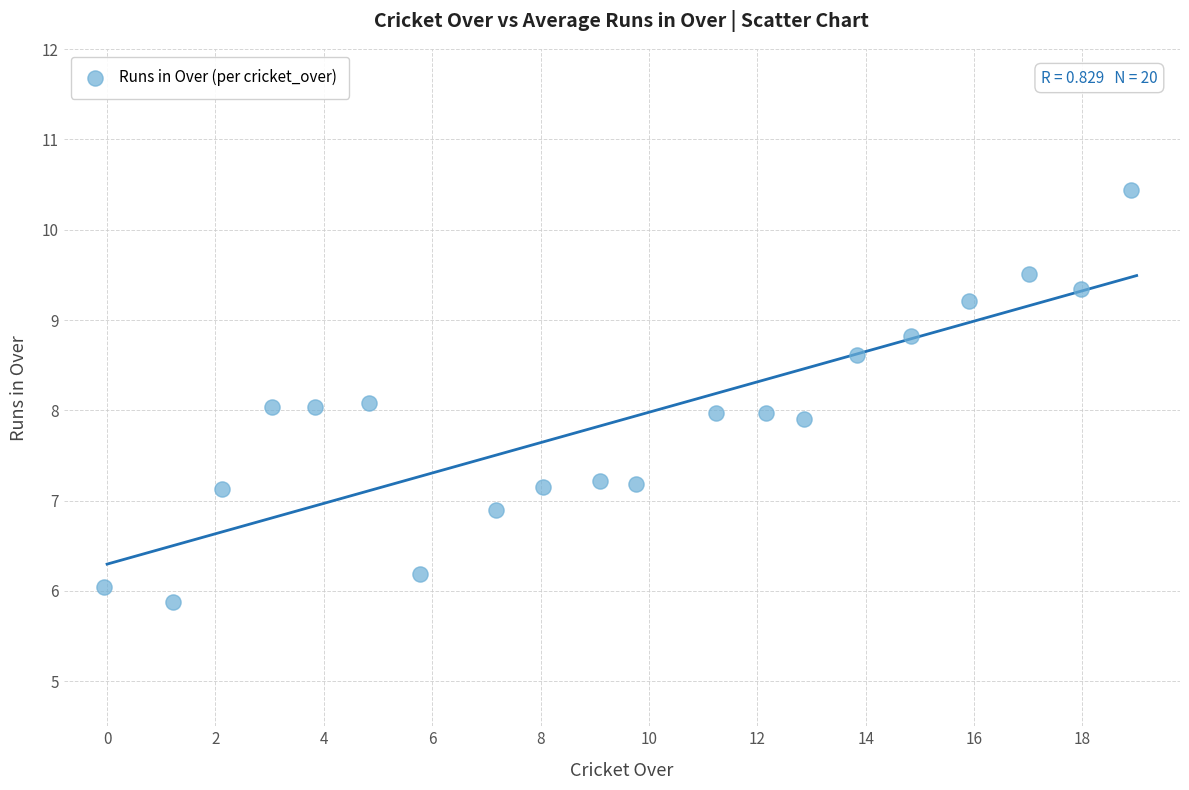

What is the range of Y values (max minus min)?

4.6